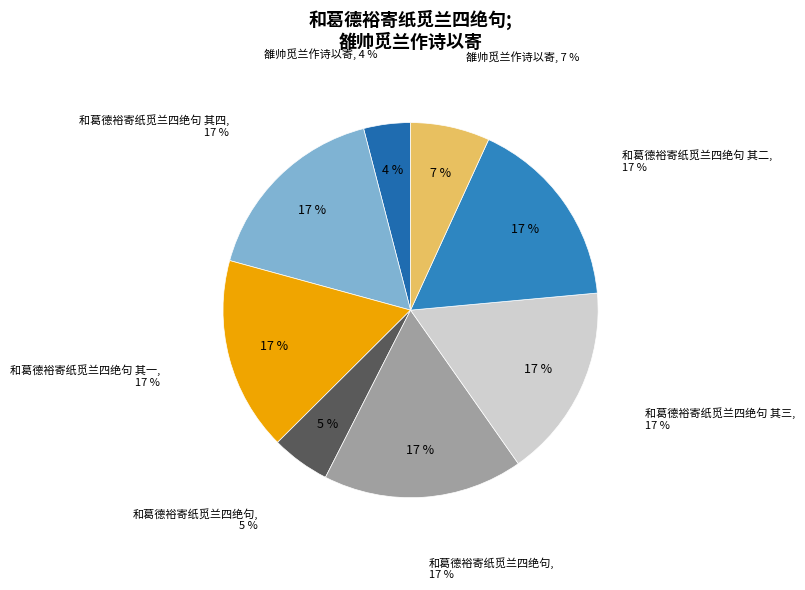

Is it true that 和葛德裕寄纸觅兰四绝句 (1106639) is 23% of the pie?

False